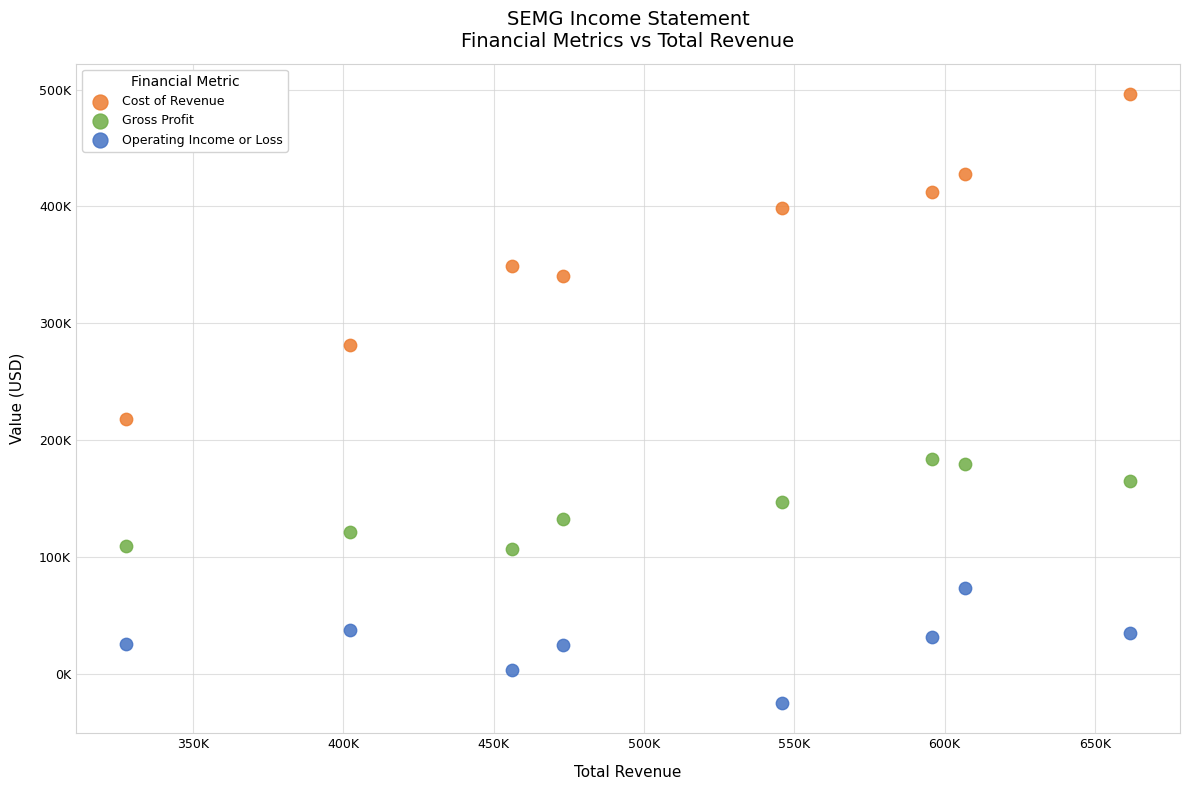

What are all the series names shown in the legend?

Cost of Revenue, Gross Profit, Operating Income or Loss